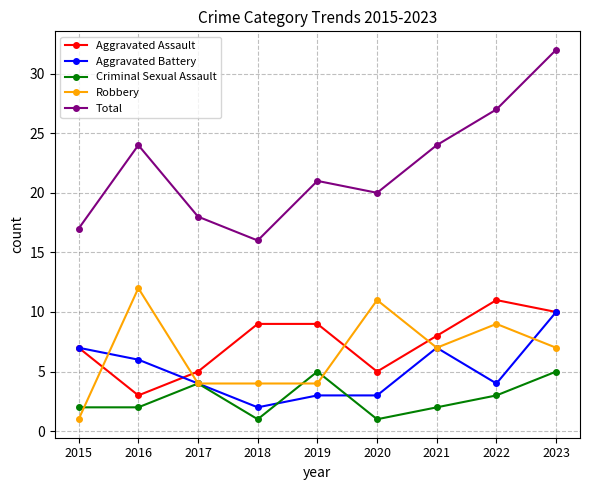

At which category does Robbery reach its first local peak?

2016